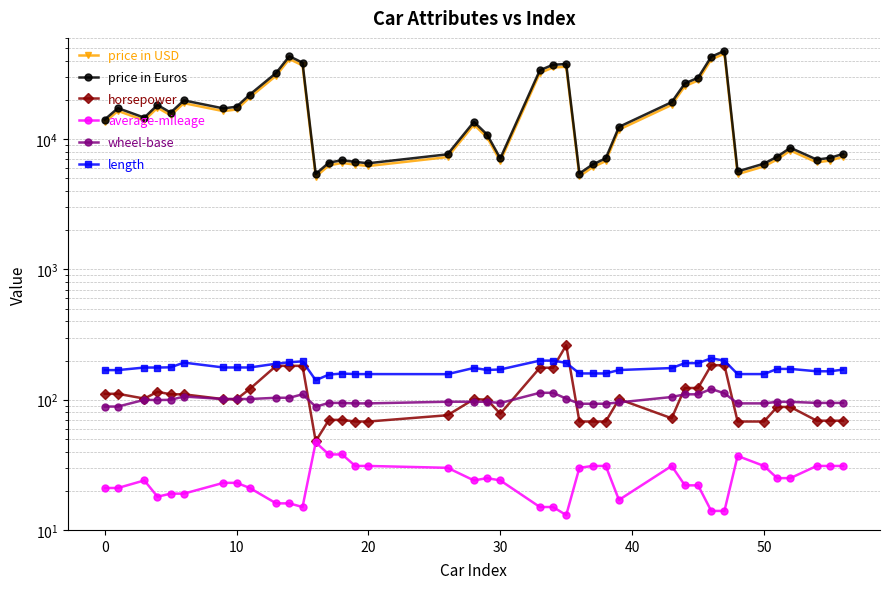

What is the sum of all price in Euros values?

700012.9